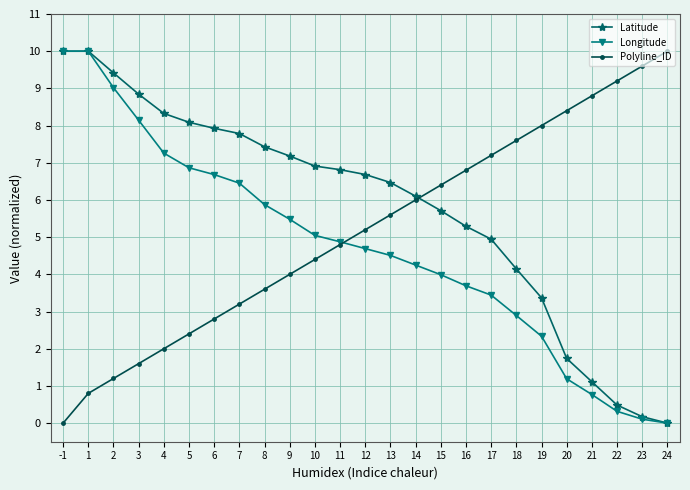

How many values in Polyline_ID are above zero?

24